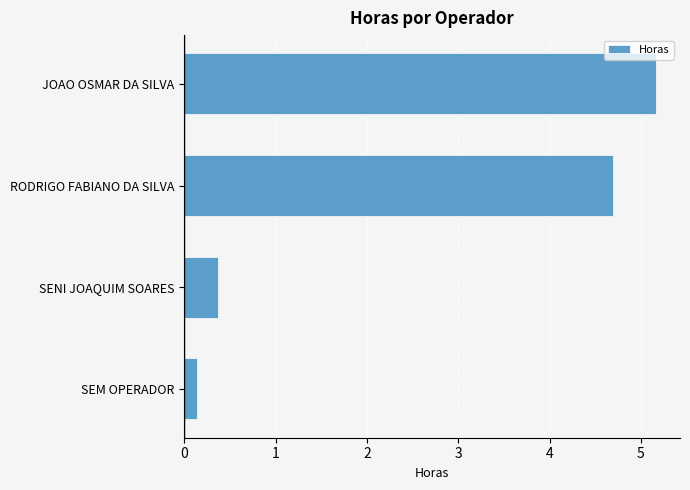

List the labels in order of value, largest first.

JOAO OSMAR DA SILVA, RODRIGO FABIANO DA SILVA, SENI JOAQUIM SOARES, SEM OPERADOR